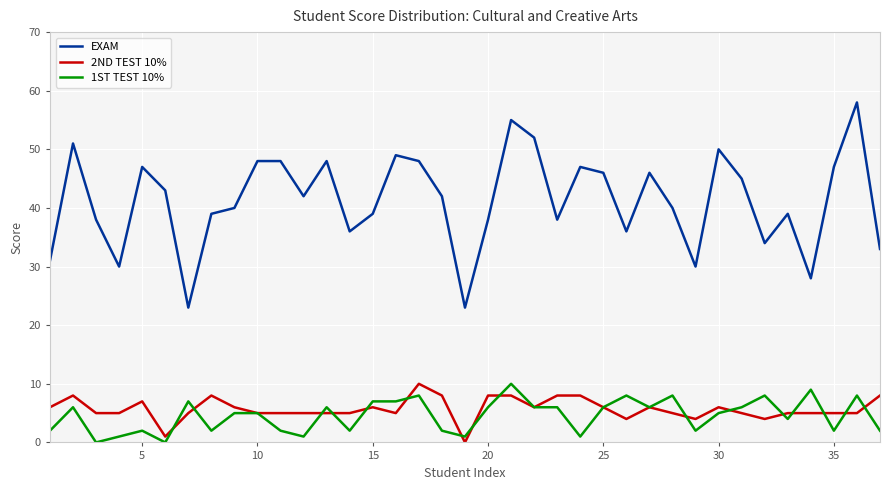

Which series has the largest range (max minus min)?

EXAM